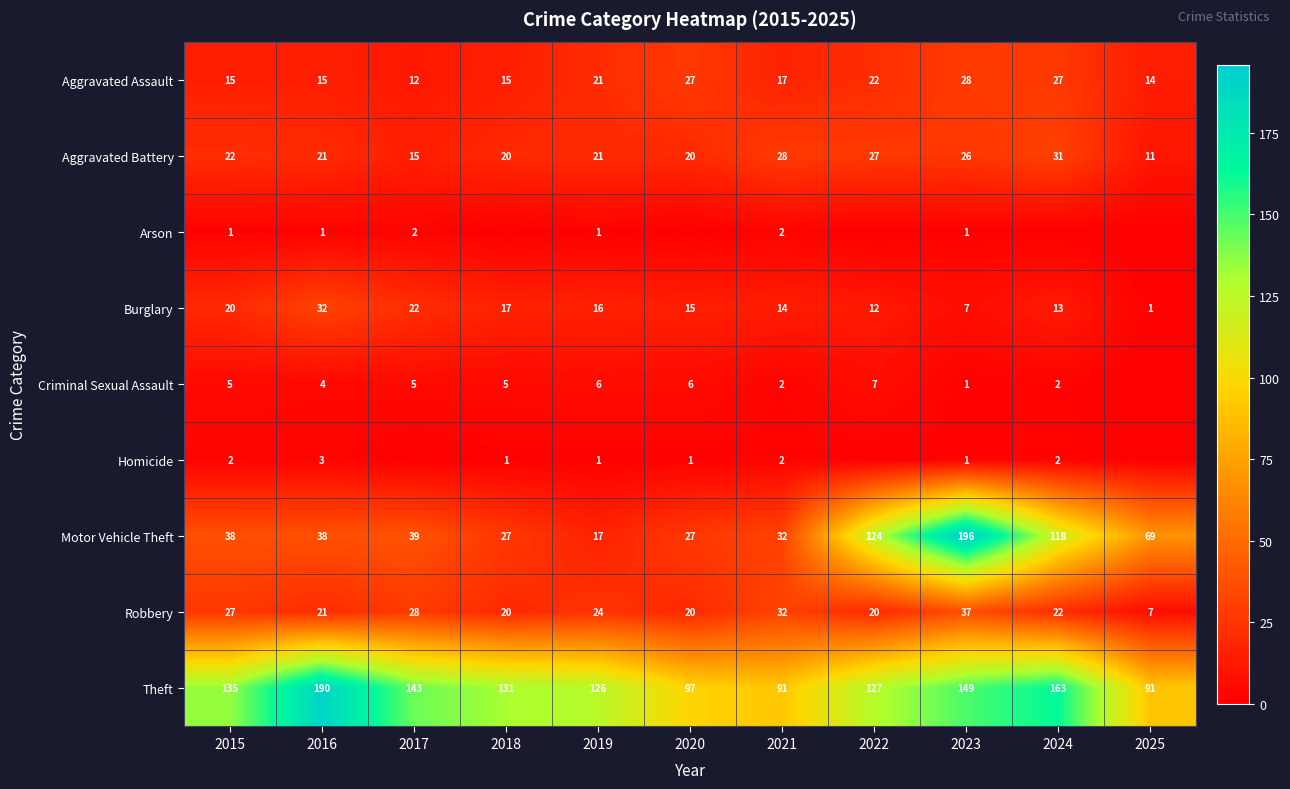

Is the value of Homicide at 2023 greater than the value of Burglary at 2023?

No